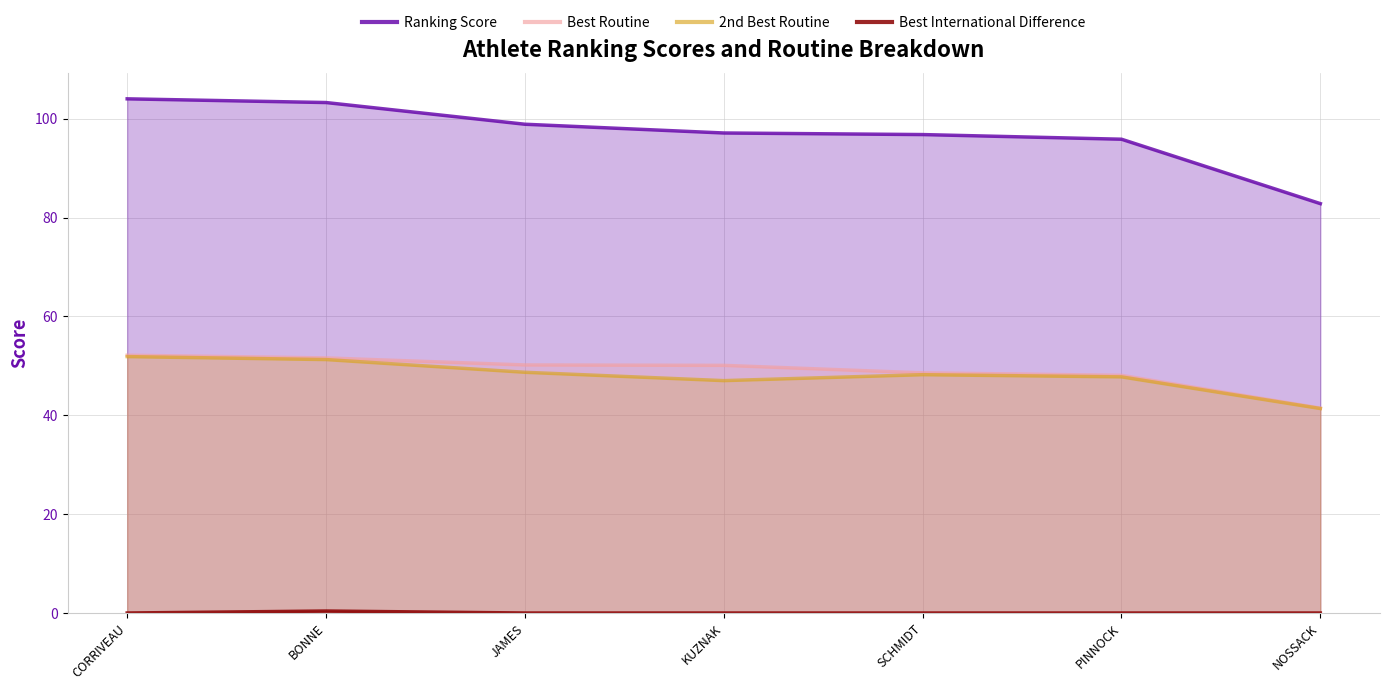

How many lines are shown in the chart?

4